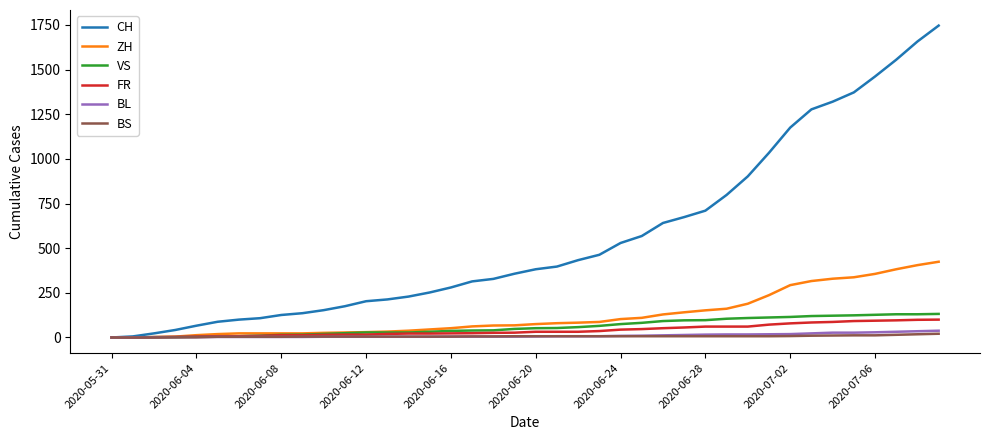

What are all the series names shown in the legend?

CH, ZH, VS, FR, BL, BS